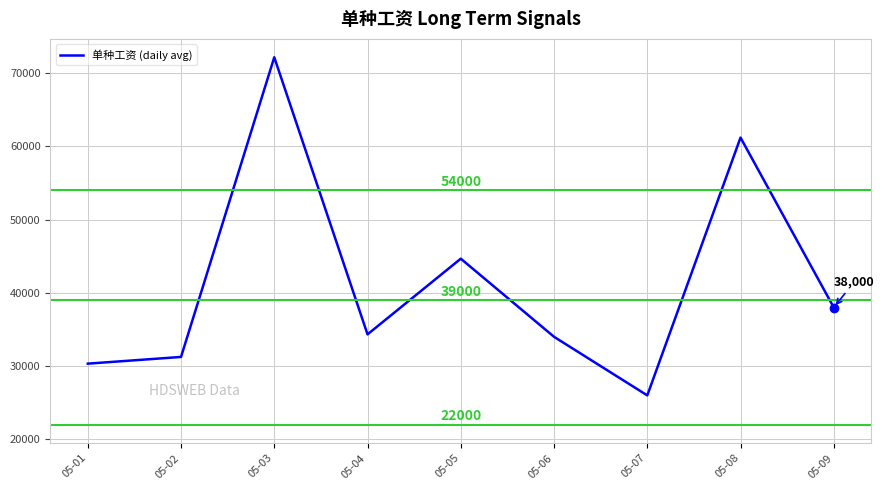

Reading left to right, extract all data points from this chart.

05-01=30333.3	05-02=31250.0	05-03=72166.7	05-04=34333.3	05-05=44666.7	05-06=34000.0	05-07=26000.0	05-08=61200.0	05-09=38000.0